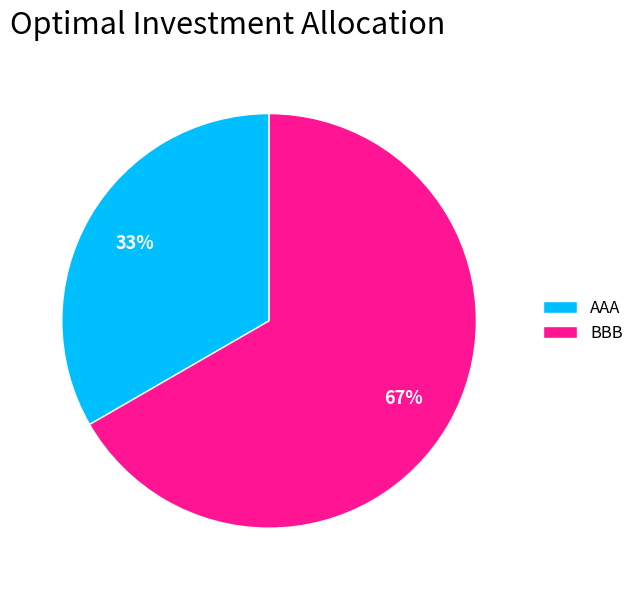

Count the number of slices in the pie.

2